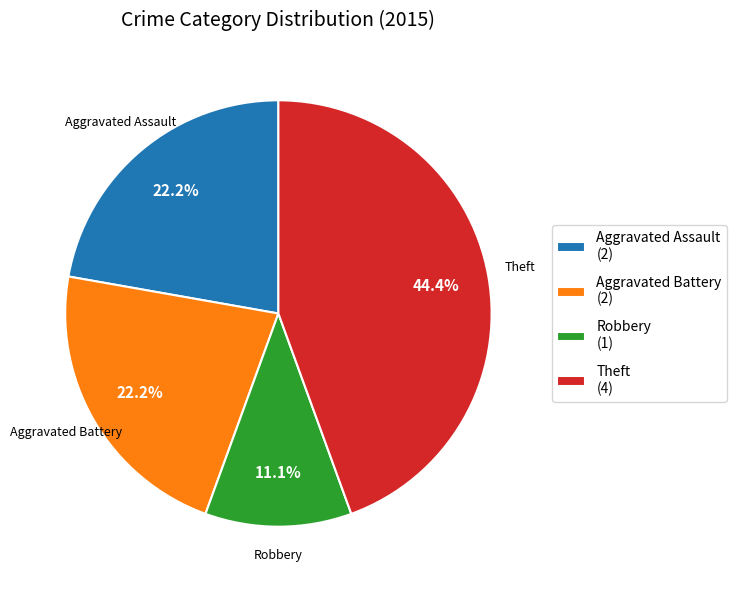

To the nearest percent, what is the combined percentage of Aggravated Assault and Robbery?

33%